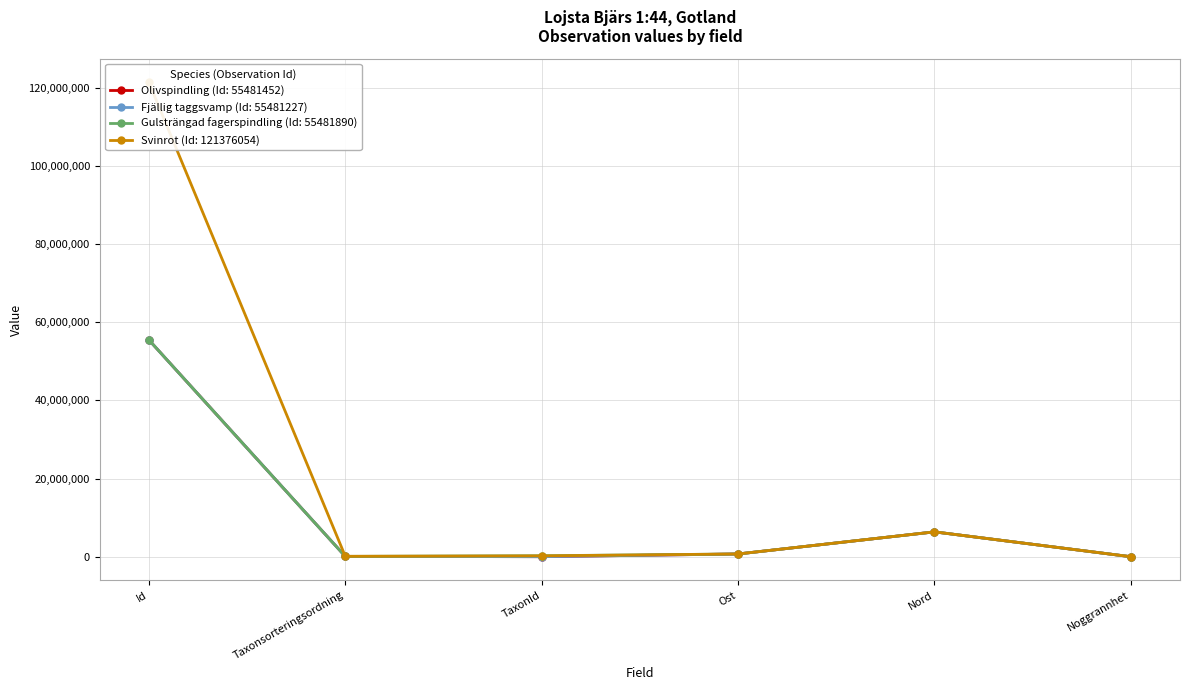

At how many categories does at least one series exceed 20600758?

1